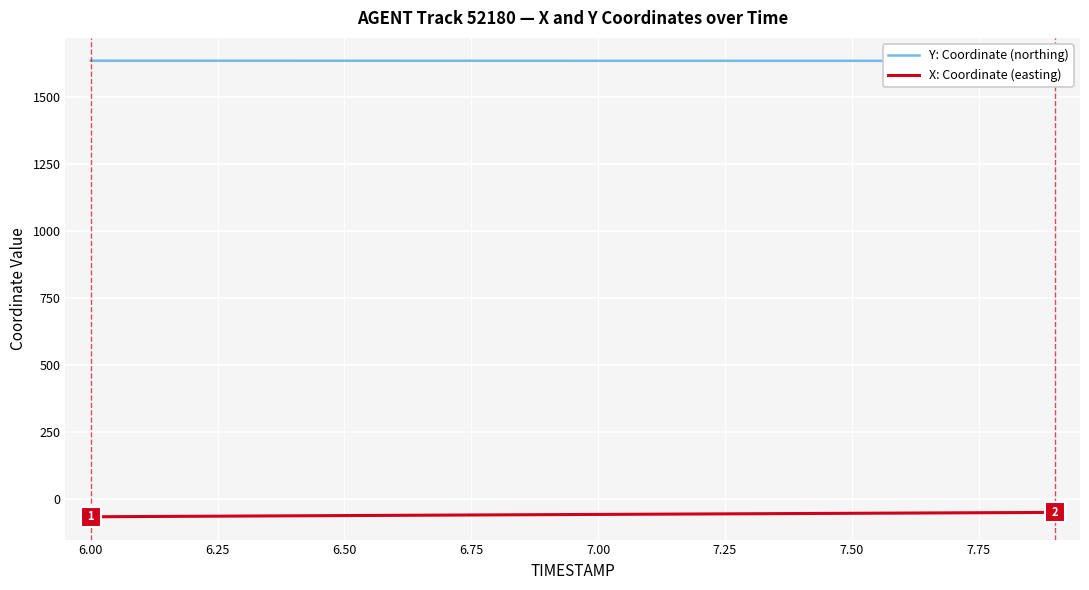

Which series has the widest spread of values?

X: Coordinate (easting)